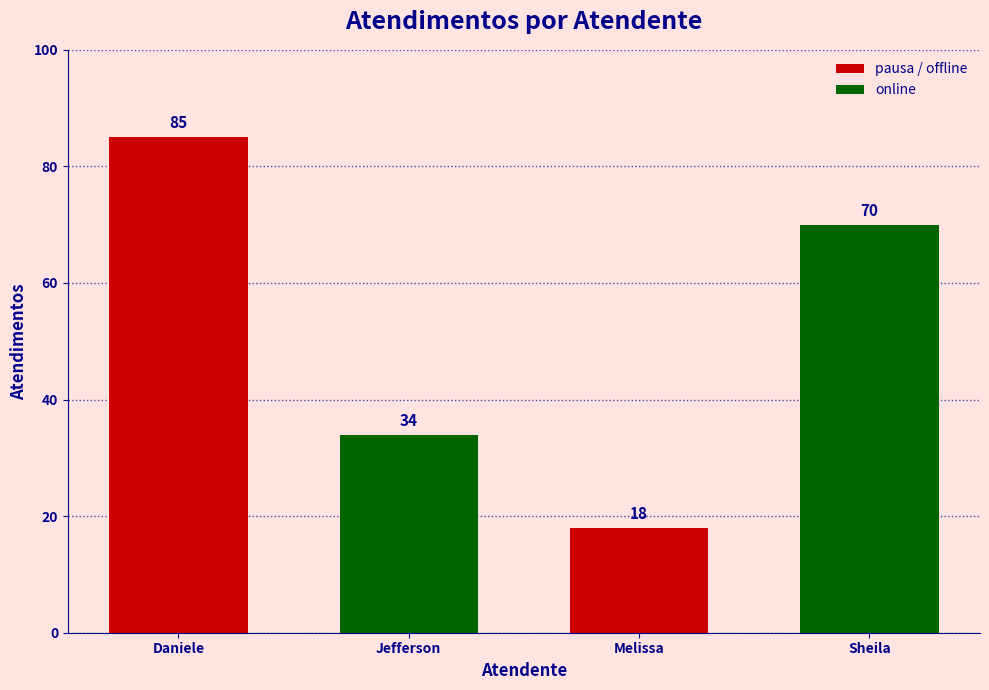

Rank the categories by value from highest to lowest.

Daniele, Sheila, Jefferson, Melissa